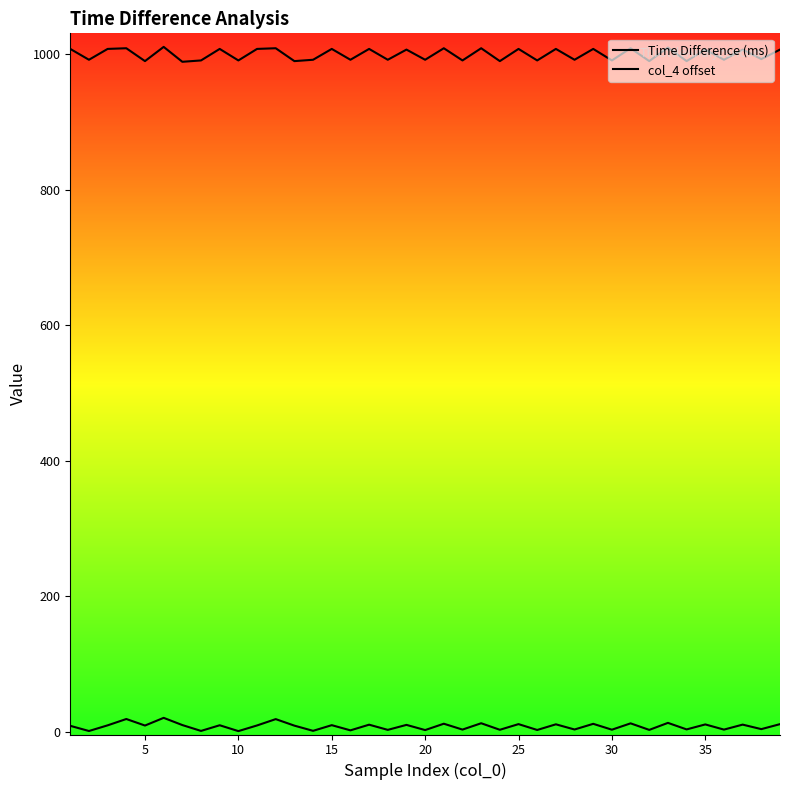

What is the maximum value for col_4 offset?

20.8